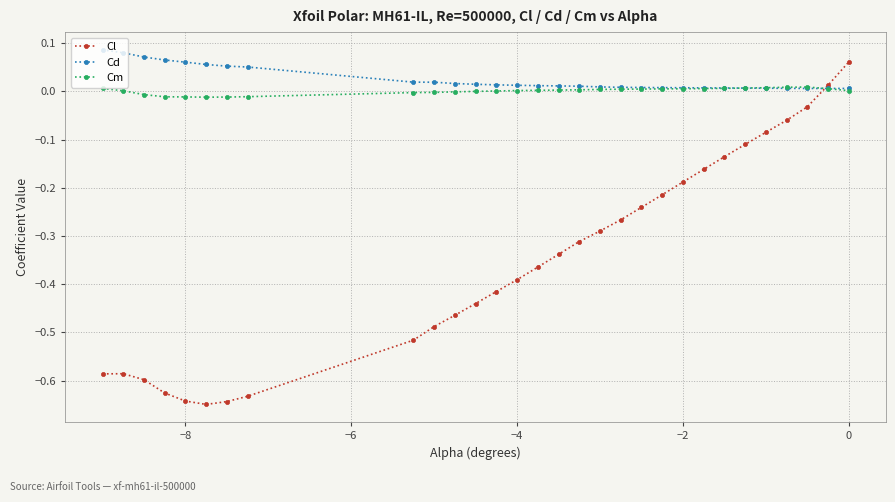

Which series has the largest range (max minus min)?

Cl